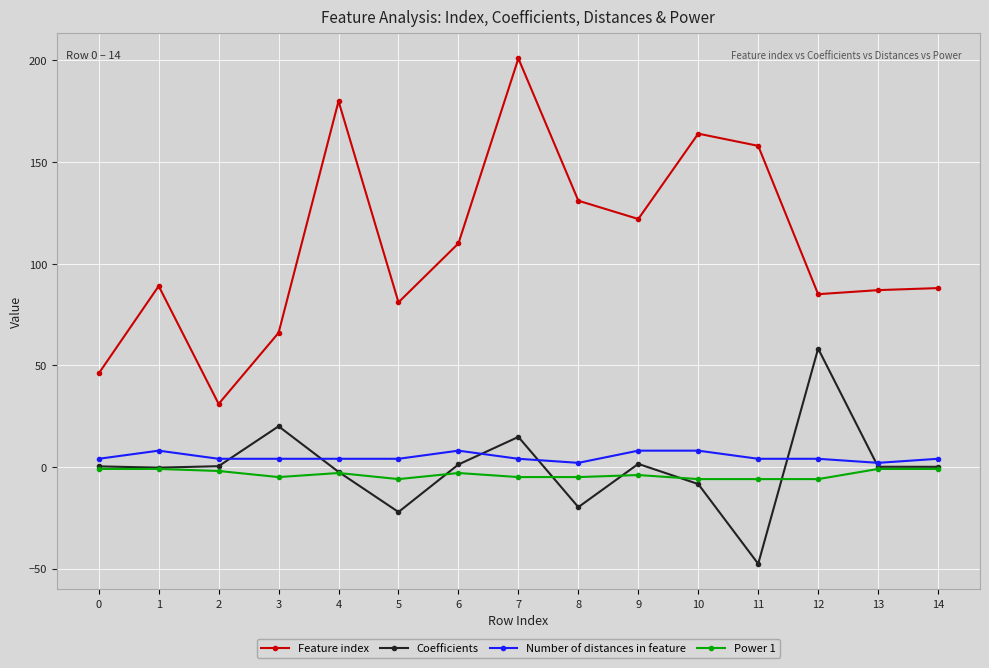

Which category has the lowest value in the Feature index series?

2